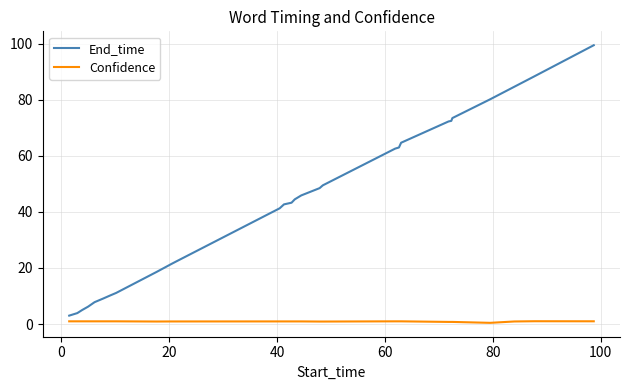

Rank the series by their average value, from lowest to highest.

Confidence, End_time